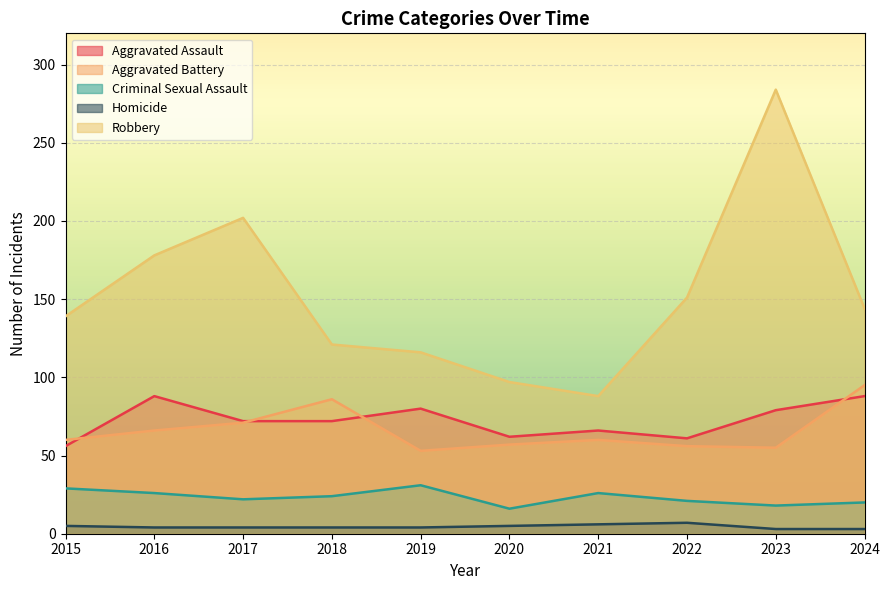

What is the sum of the Aggravated Assault values at 2015 and 2021?

122